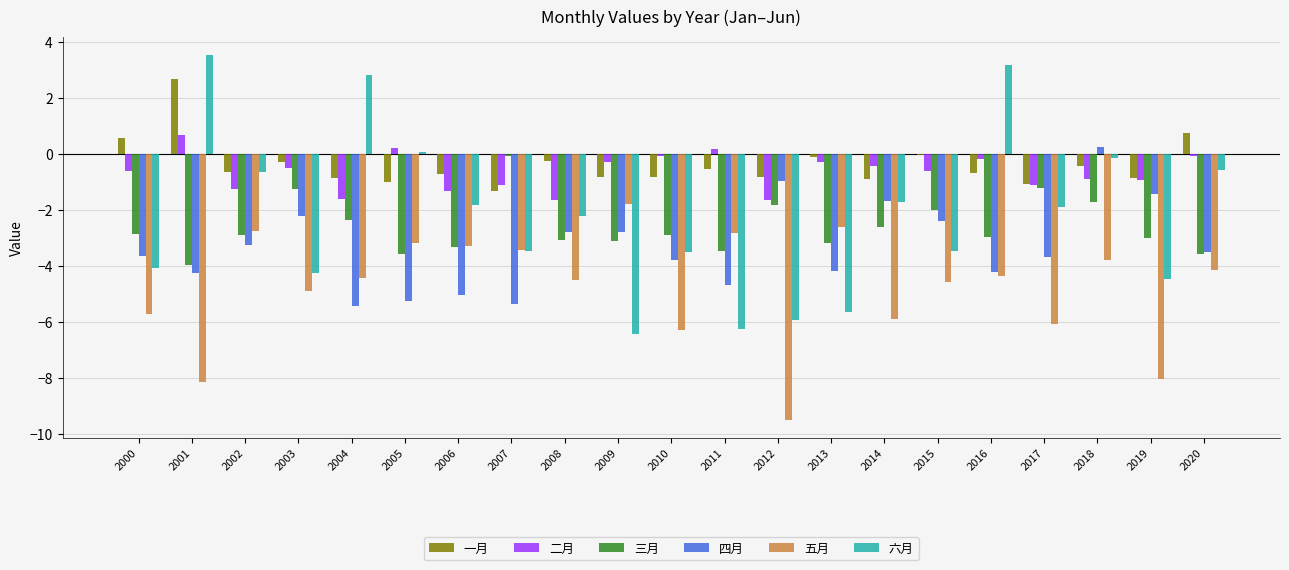

Which series changed the most between 2003 and 2012?

五月